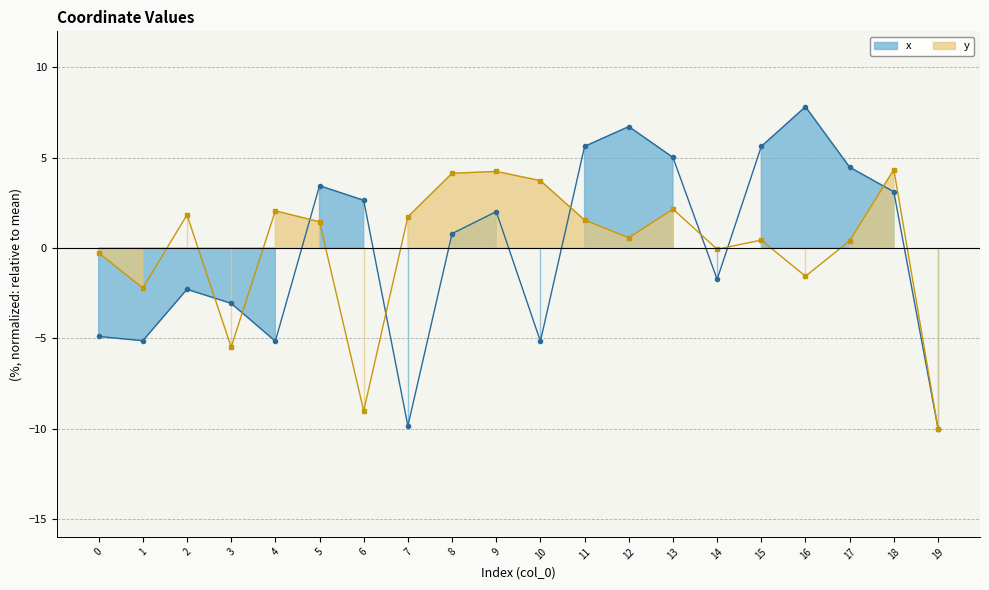

At which label does y first exceed 1?

2